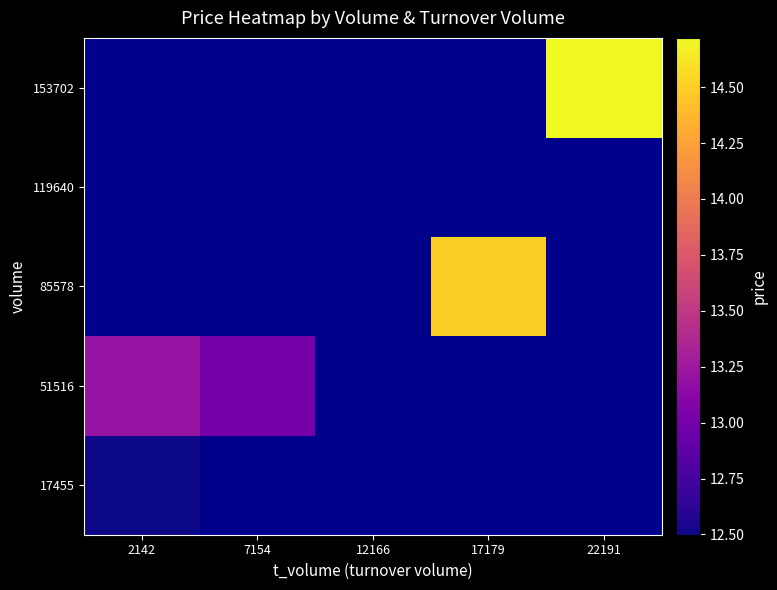

The 51516 series shows 23.5 at 2142. True or false?

False